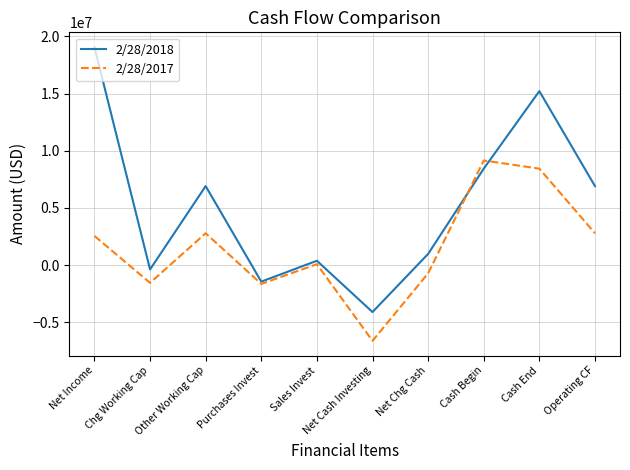

What is the average value of the 2/28/2018 series?

5199906